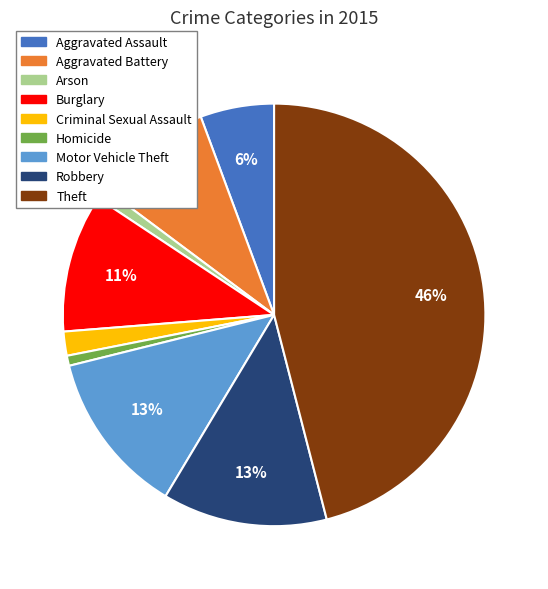

To the nearest percent, what portion does Aggravated Battery represent?

9%